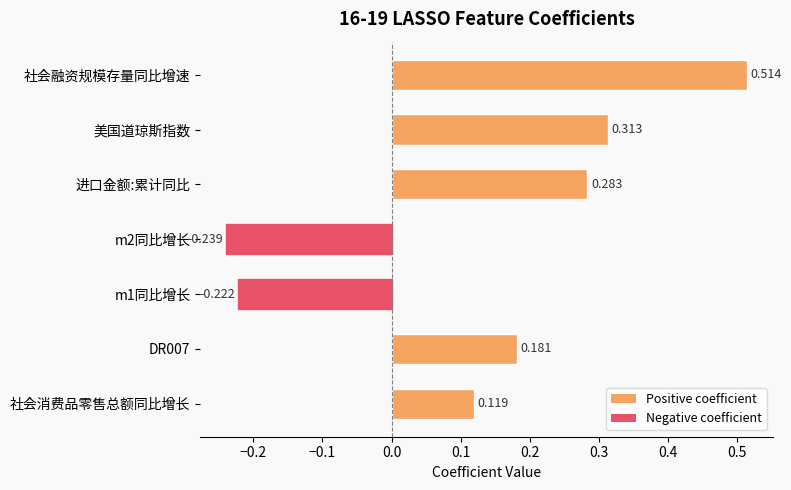

Where is the data nearest to the value 0?

社会消费品零售总额同比增长